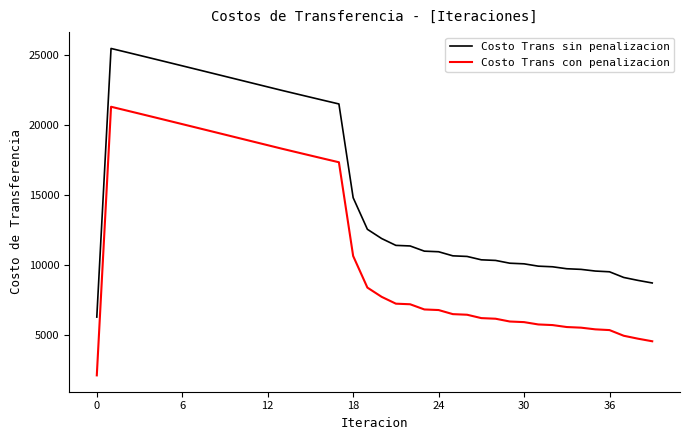

True or false: Costo Trans sin penalizacion and Costo Trans con penalizacion cross at least once.

False